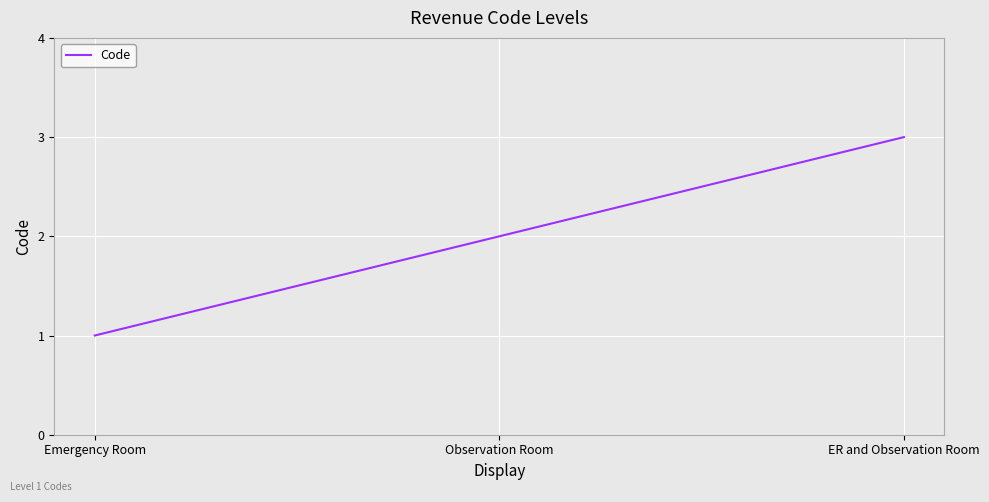

List the labels in order of value, largest first.

ER and Observation Room, Observation Room, Emergency Room